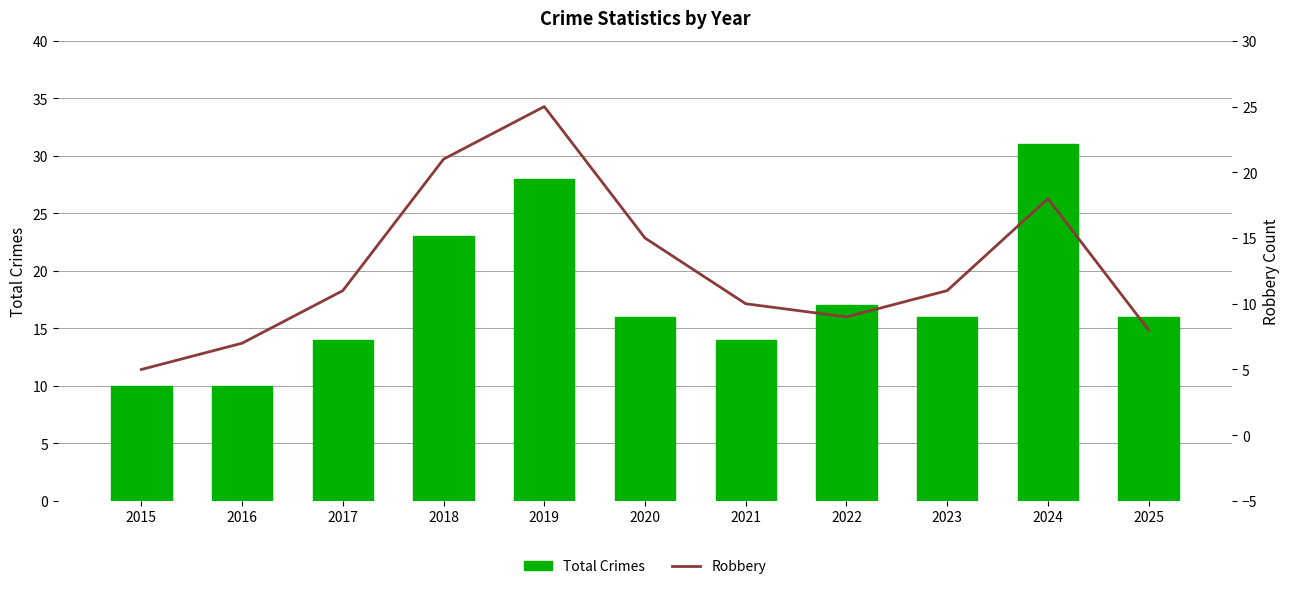

Is it true that Robbery equals 4 at 2025?

False